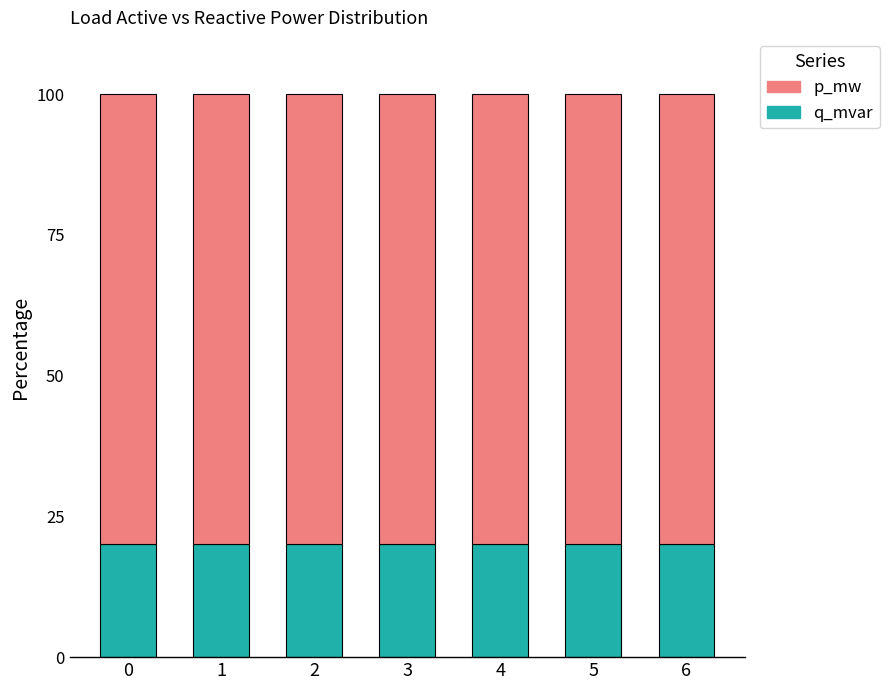

The q_mvar series shows 20.0 at 0. True or false?

True